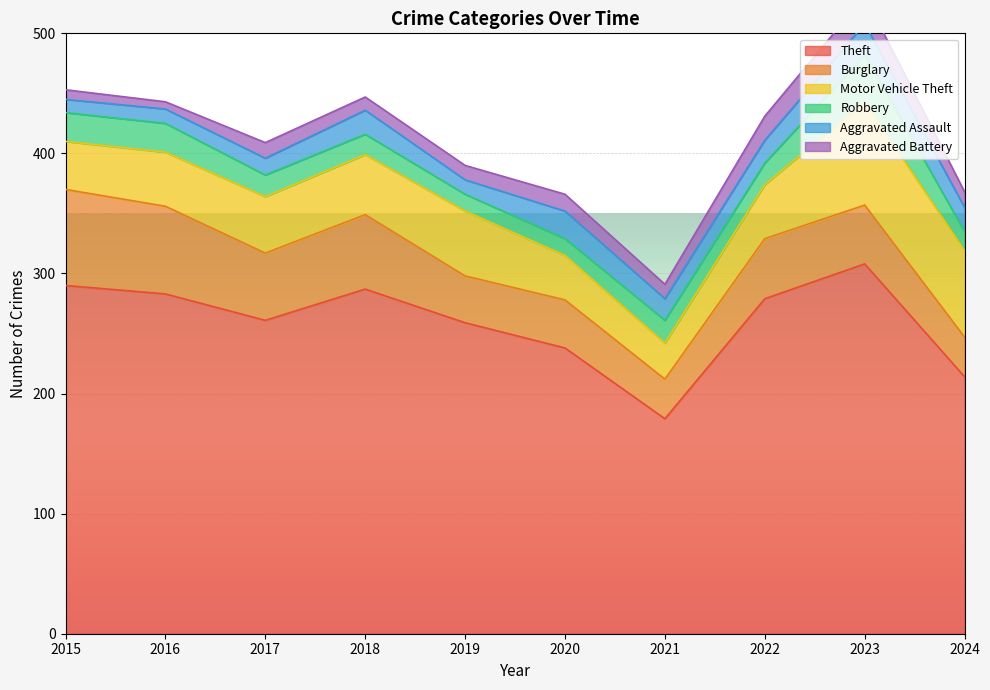

Between 2015 and 2020, which series saw the biggest shift?

Theft